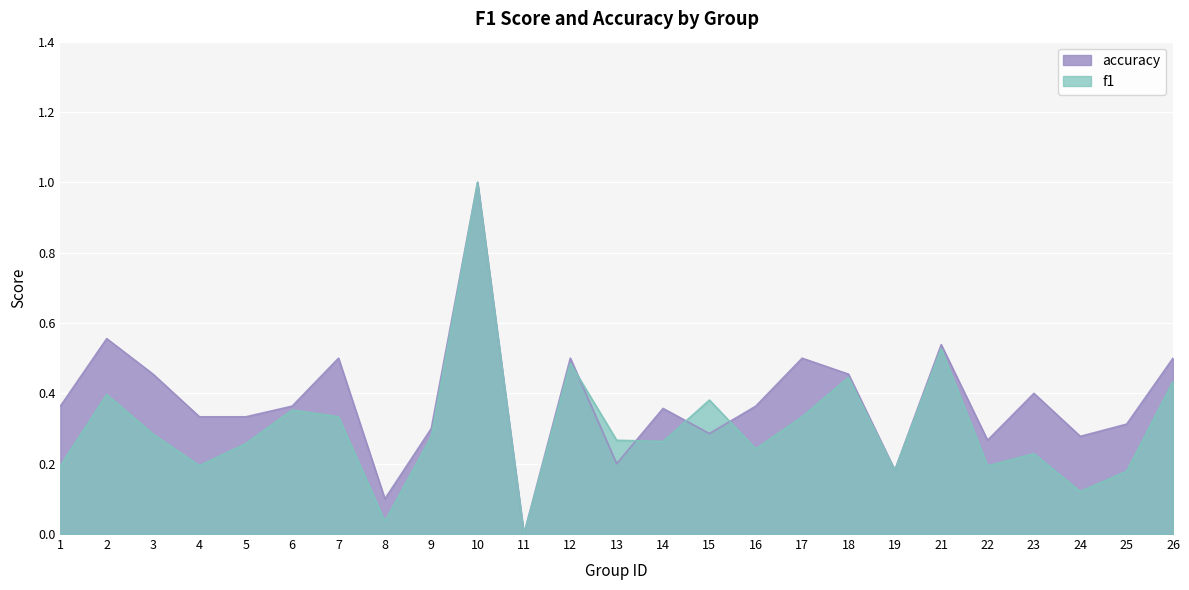

Is the value of f1 at 5 greater than the value of accuracy at 11?

Yes